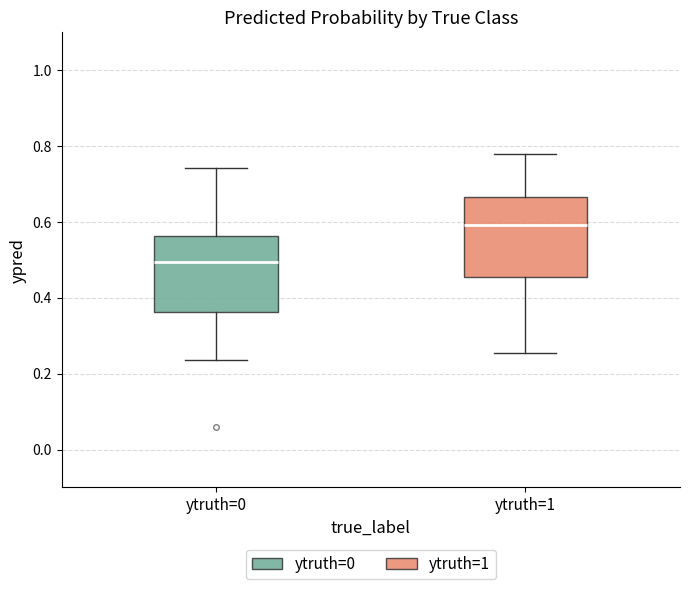

Reading left to right, transcribe this box plot: for each box, give where its median line is, the range the box spans, and where its two whiskers end, as read against the y-axis. The values are not printed on the chart, so give them approximately, as read against the axis.

ytruth=0: median 0.50, box 0.36 to 0.56, whiskers 0.24 to 0.74
ytruth=1: median 0.60, box 0.46 to 0.66, whiskers 0.26 to 0.78